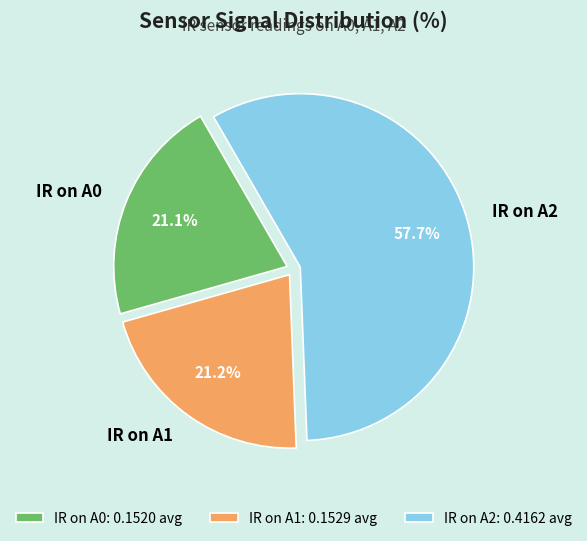

Which has a higher value, IR on A1 or IR on A2?

IR on A2